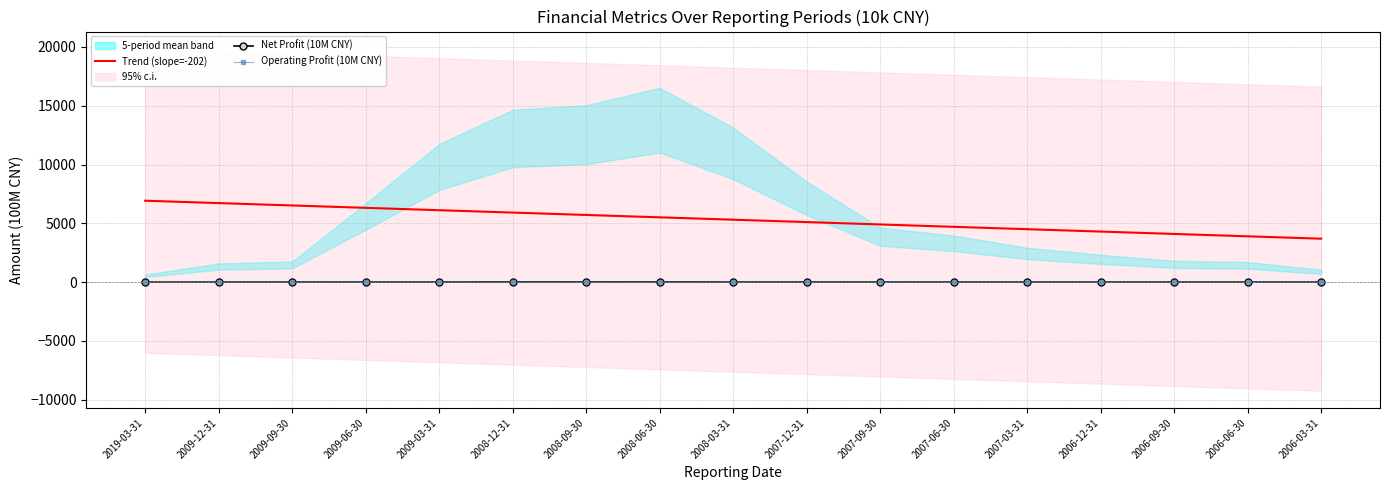

Where does the Operating Profit (10M CNY) series first go above 3?

2009-09-30